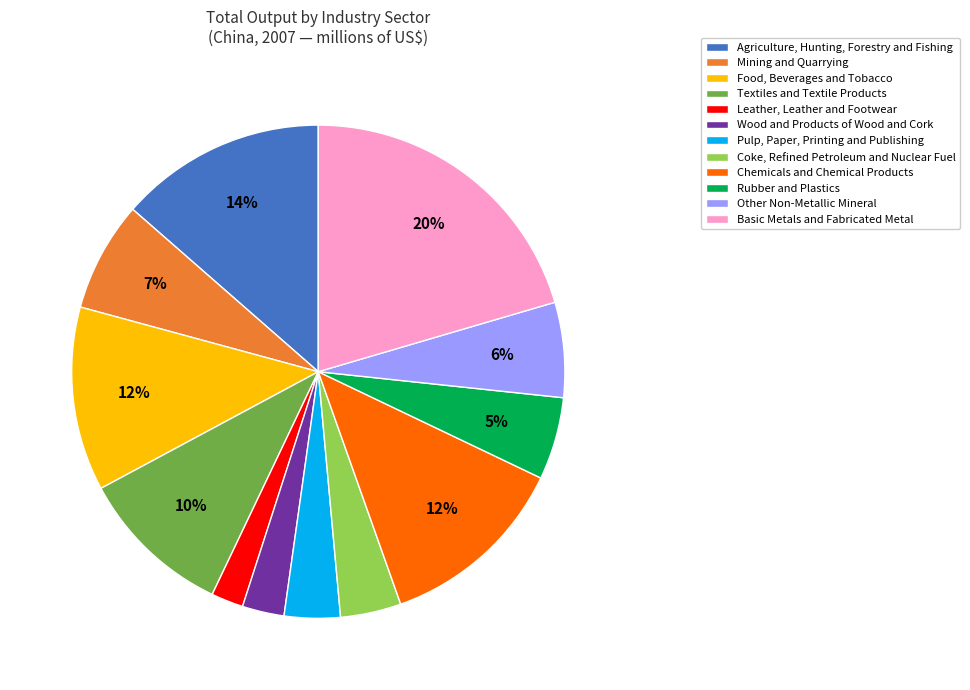

How many segments does this pie chart have?

12